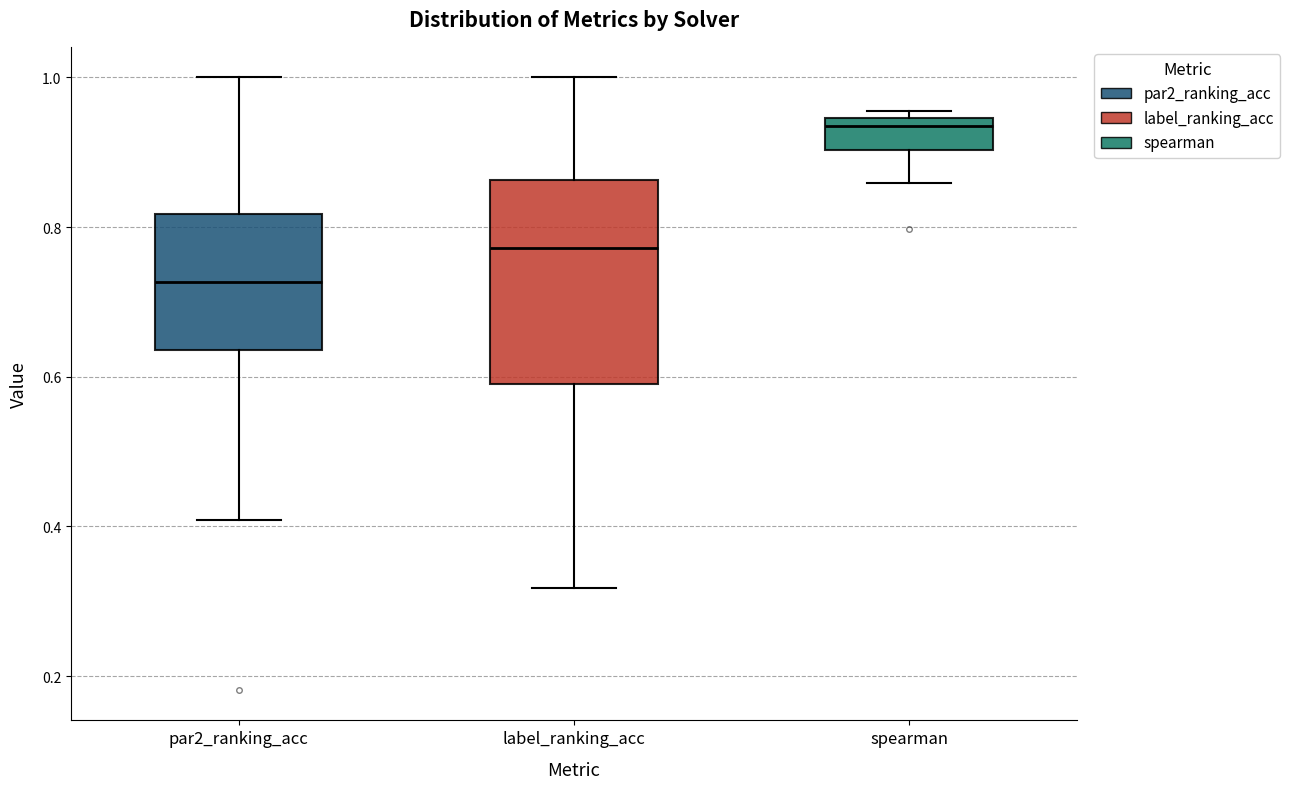

Comparing the boxes themselves (not the whiskers), which one is the tallest?

label_ranking_acc